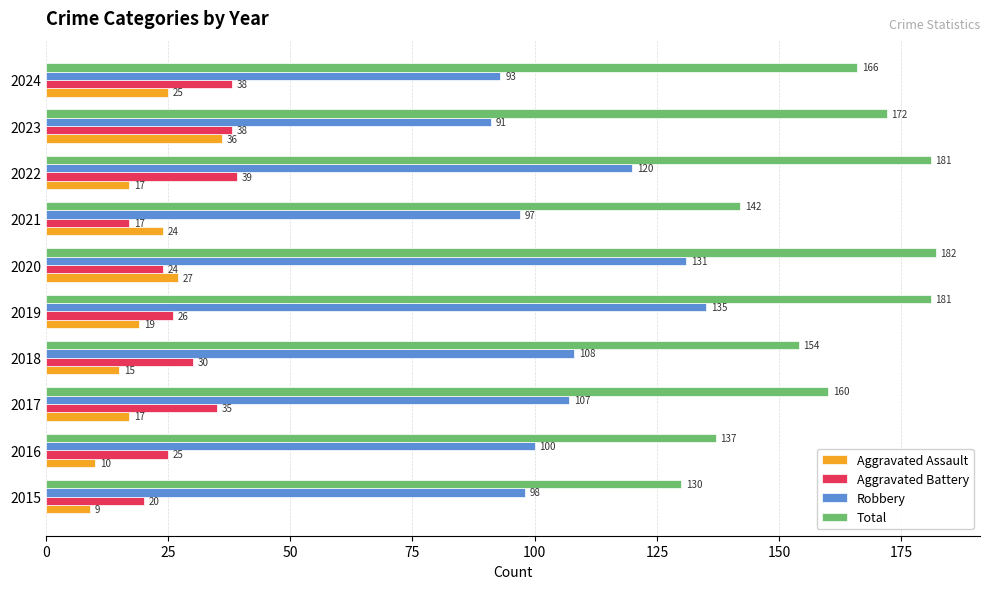

At which category is the sum across all series the highest?

2020